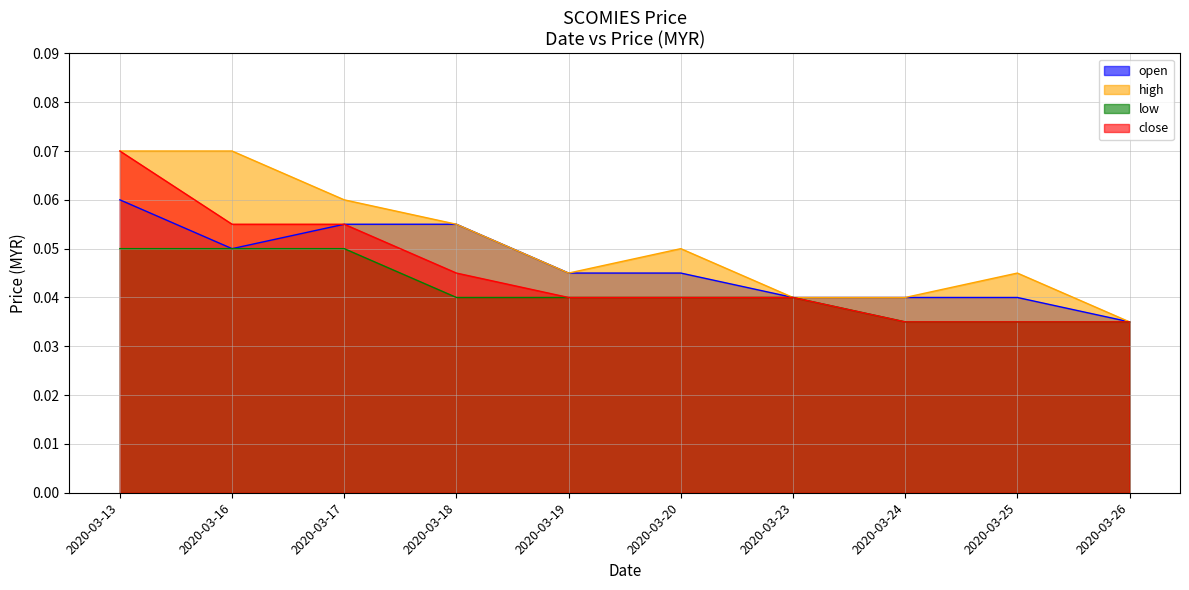

Reading right to left, extract all data points from this chart.

open: 2020-03-26=0.0	2020-03-25=0.0	2020-03-24=0.0	2020-03-23=0.0	2020-03-20=0.0	2020-03-19=0.0	2020-03-18=0.1	2020-03-17=0.1	2020-03-16=0.1	2020-03-13=0.1
high: 2020-03-26=0.0	2020-03-25=0.0	2020-03-24=0.0	2020-03-23=0.0	2020-03-20=0.1	2020-03-19=0.0	2020-03-18=0.1	2020-03-17=0.1	2020-03-16=0.1	2020-03-13=0.1
low: 2020-03-26=0.0	2020-03-25=0.0	2020-03-24=0.0	2020-03-23=0.0	2020-03-20=0.0	2020-03-19=0.0	2020-03-18=0.0	2020-03-17=0.1	2020-03-16=0.1	2020-03-13=0.1
close: 2020-03-26=0.0	2020-03-25=0.0	2020-03-24=0.0	2020-03-23=0.0	2020-03-20=0.0	2020-03-19=0.0	2020-03-18=0.0	2020-03-17=0.1	2020-03-16=0.1	2020-03-13=0.1